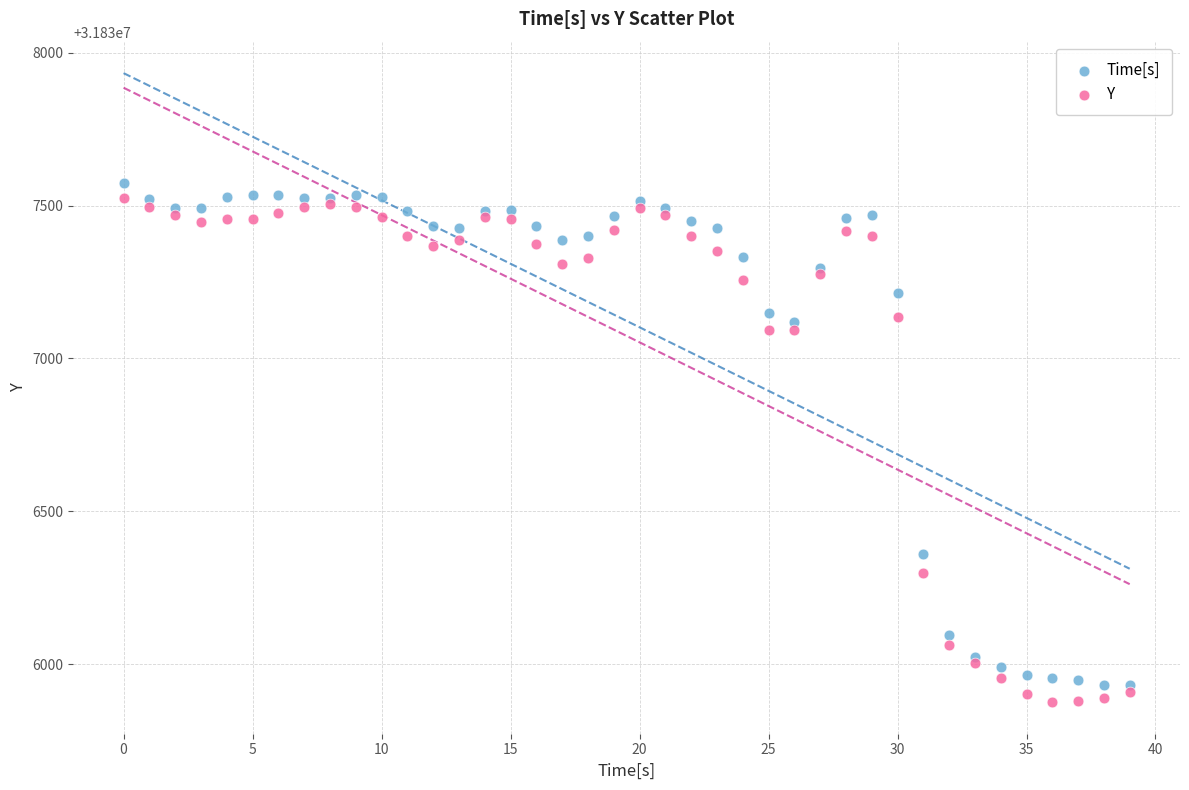

Which series reaches the minimum Y coordinate?

Y